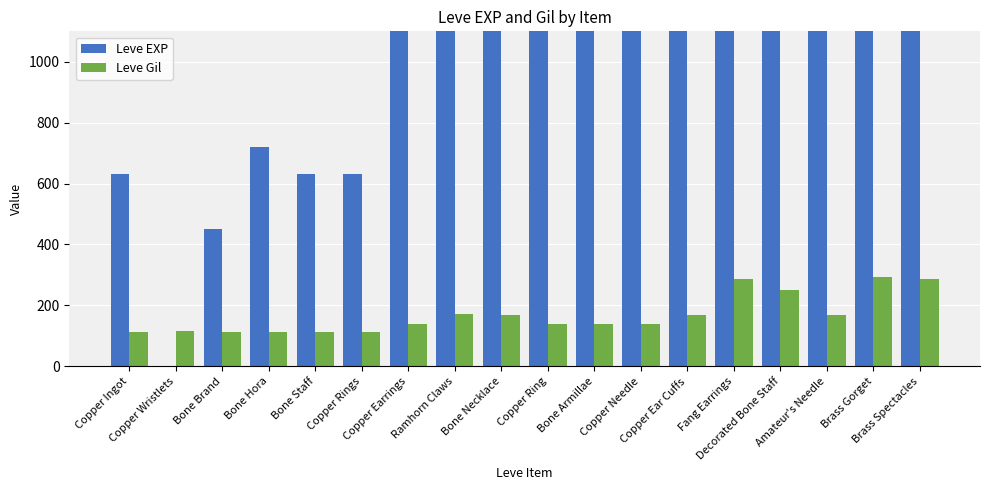

List the series in order of their peak value, lowest first.

Leve Gil, Leve EXP